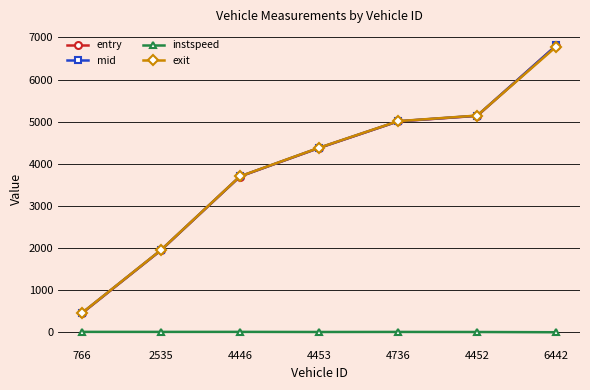

Which series changed the most between 2535 and 4446?

exit